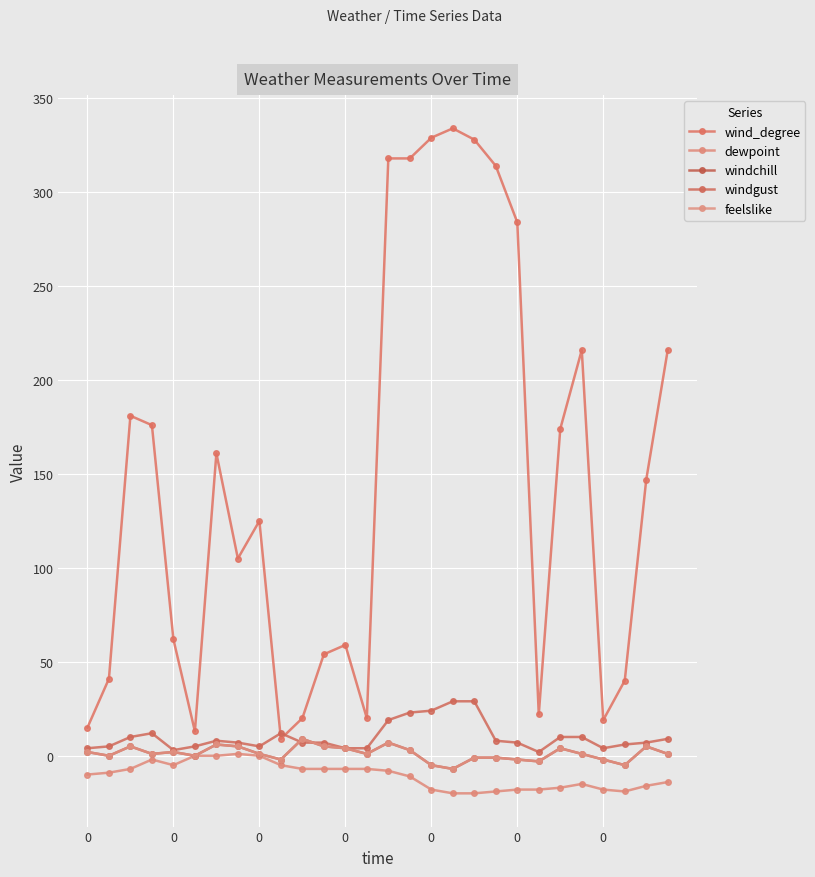

List the labels in order of dewpoint value, largest first.

7, 0, 0, 8, 0, 0, 9, 0, 10, 11, 12, 13, 14, 0, 0, 15, 27, 23, 26, 22, 16, 20, 21, 24, 19, 25, 17, 18